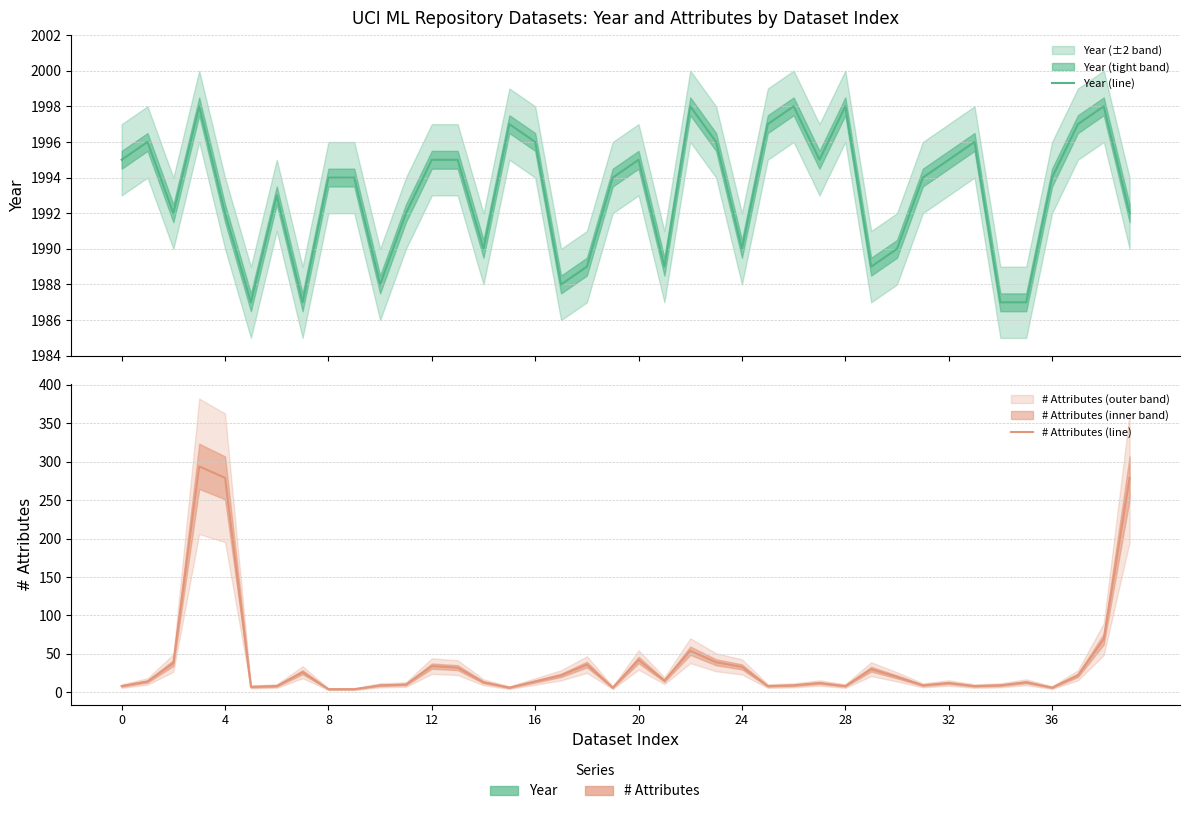

Is the value of Year (line) at 22 greater than the value of # Attributes (line) at 27?

Yes